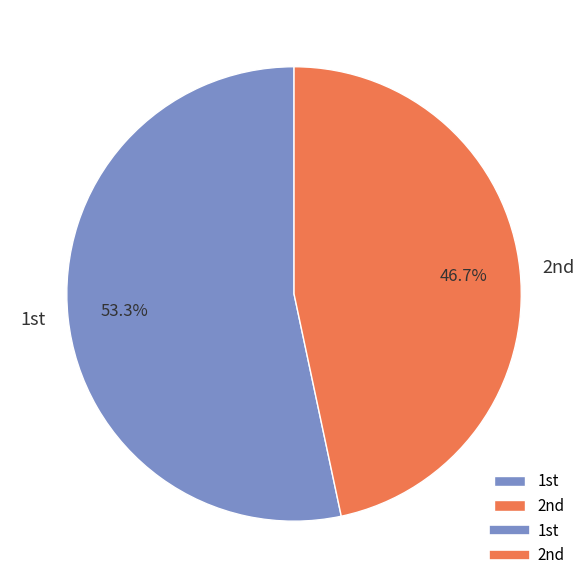

Which slice is the largest?

1st